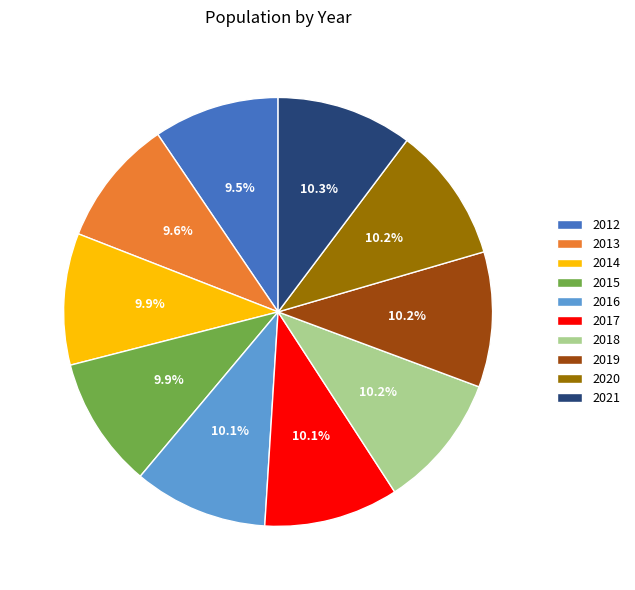

Count the number of slices in the pie.

10